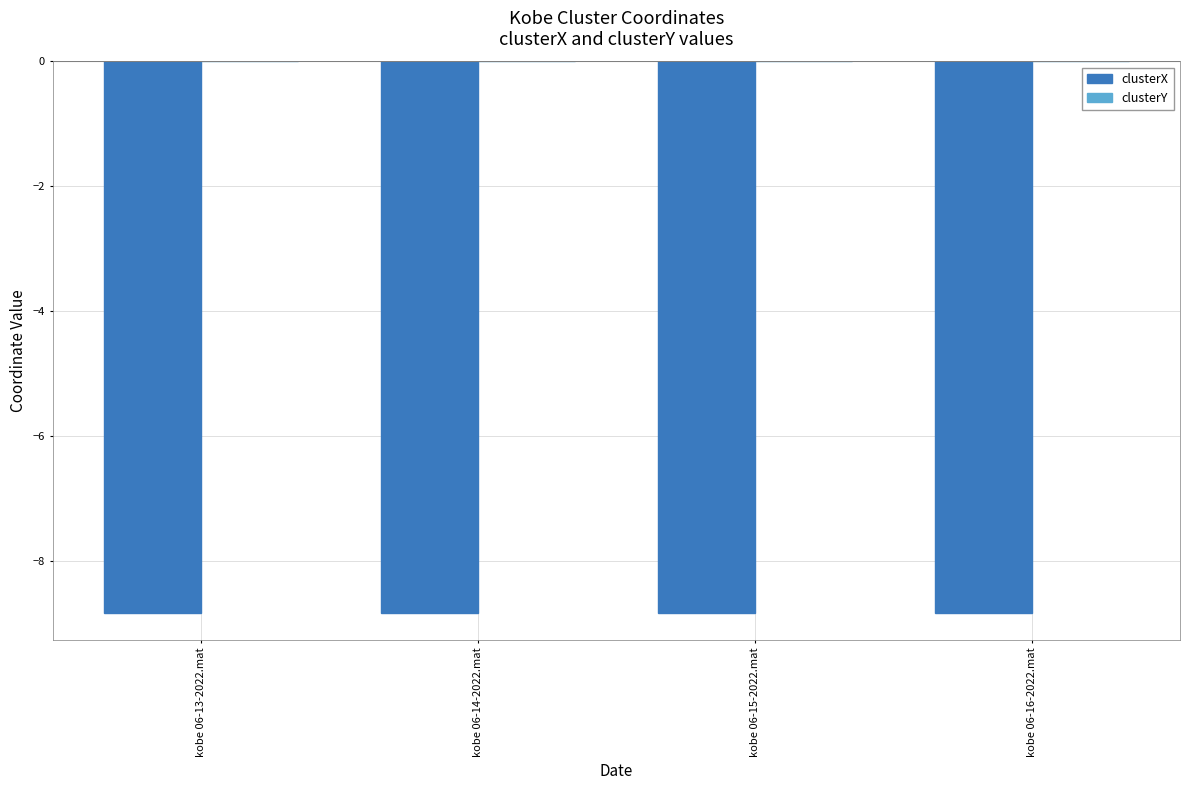

Is it true that clusterX equals -8.8 at kobe 06-13-2022.mat?

True